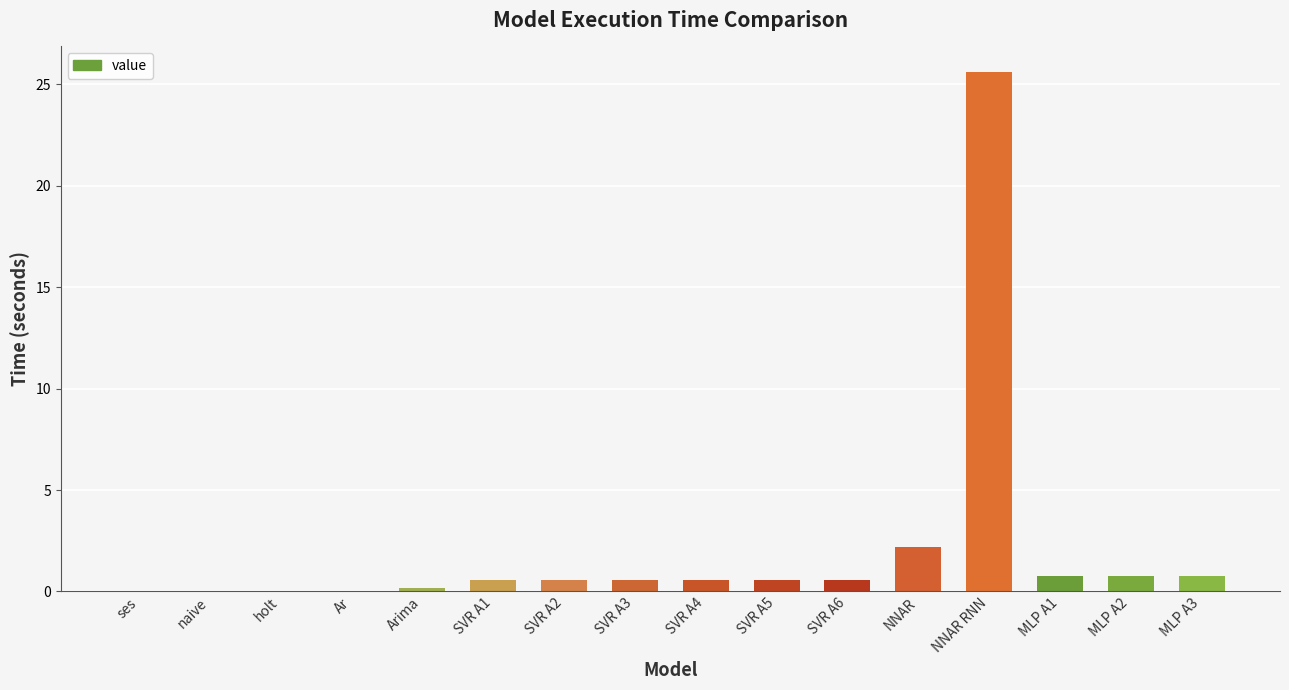

The chart shows a value of 0.6 at SVR A6. True or false?

True